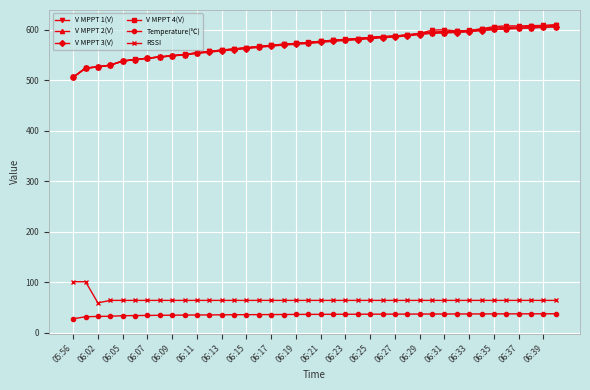

What is the average value of the V MPPT 1(V) series?

573.1